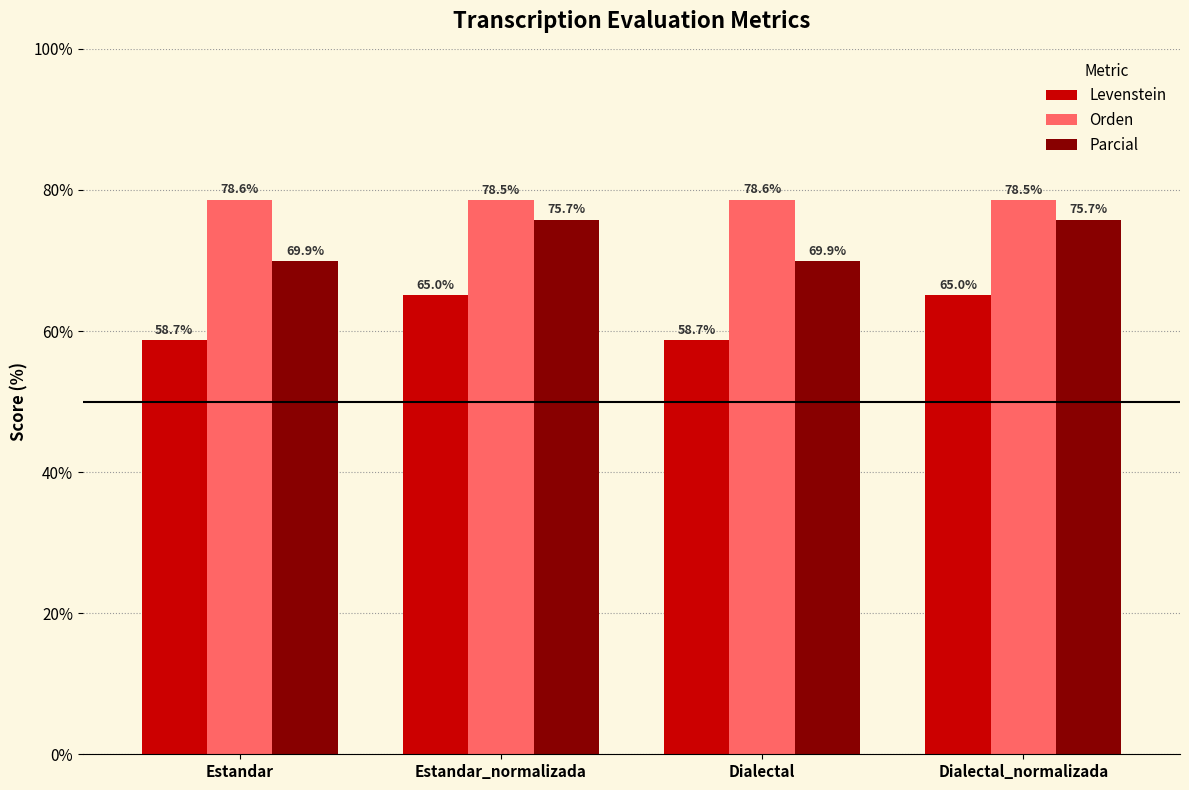

What are all the series names shown in the legend?

Levenstein, Orden, Parcial